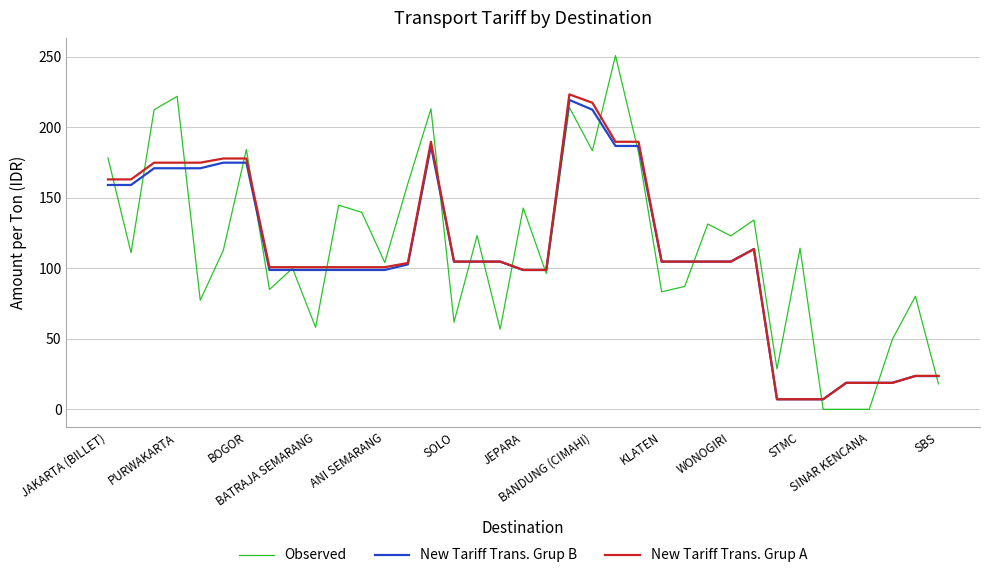

Which series has the widest spread of values?

Observed